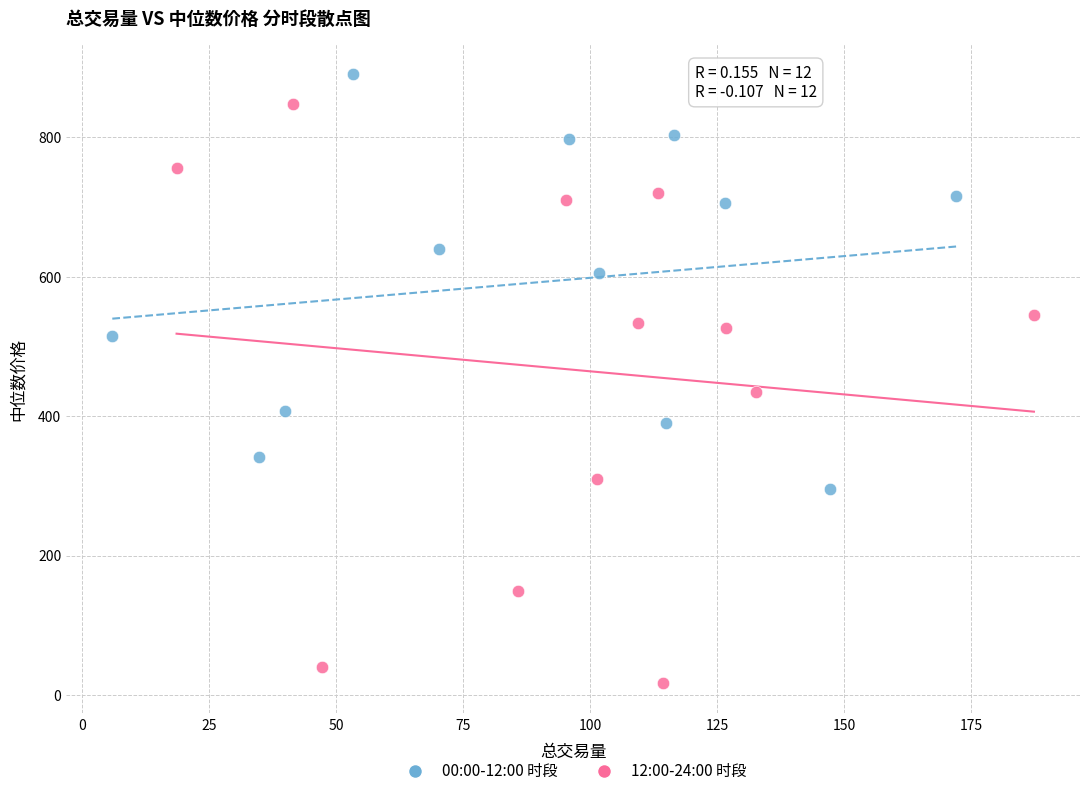

Which series contains the lowest Y value?

12:00-24:00 时段